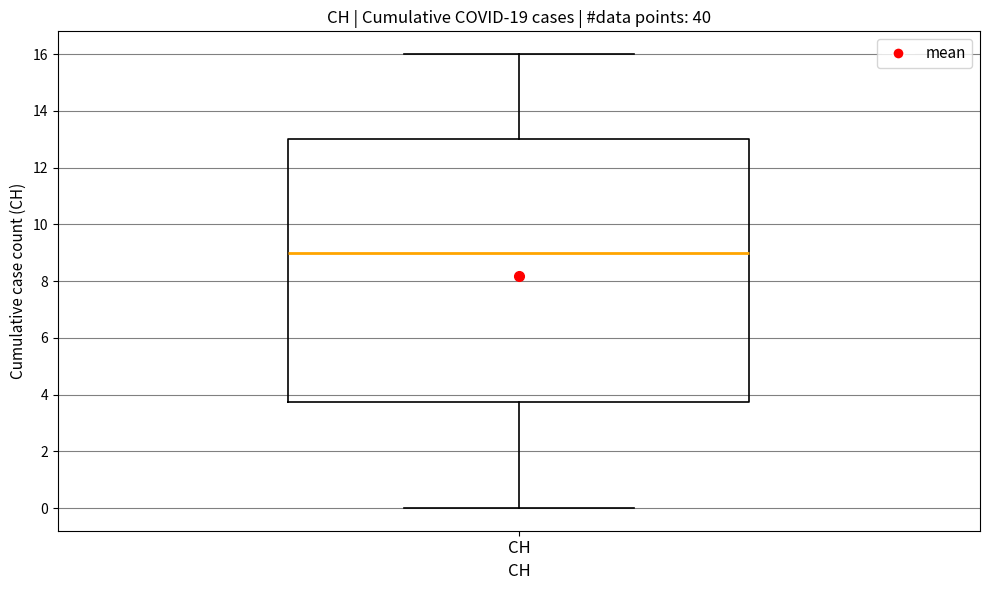

Read this box plot against the y-axis: the position of the median line, the range covered by the box, and the ends of both whiskers. The values are not printed on the chart, so give them approximately, as read against the axis.

median 9.0, box 3.8 to 13.0, whiskers 0.0 to 16.0